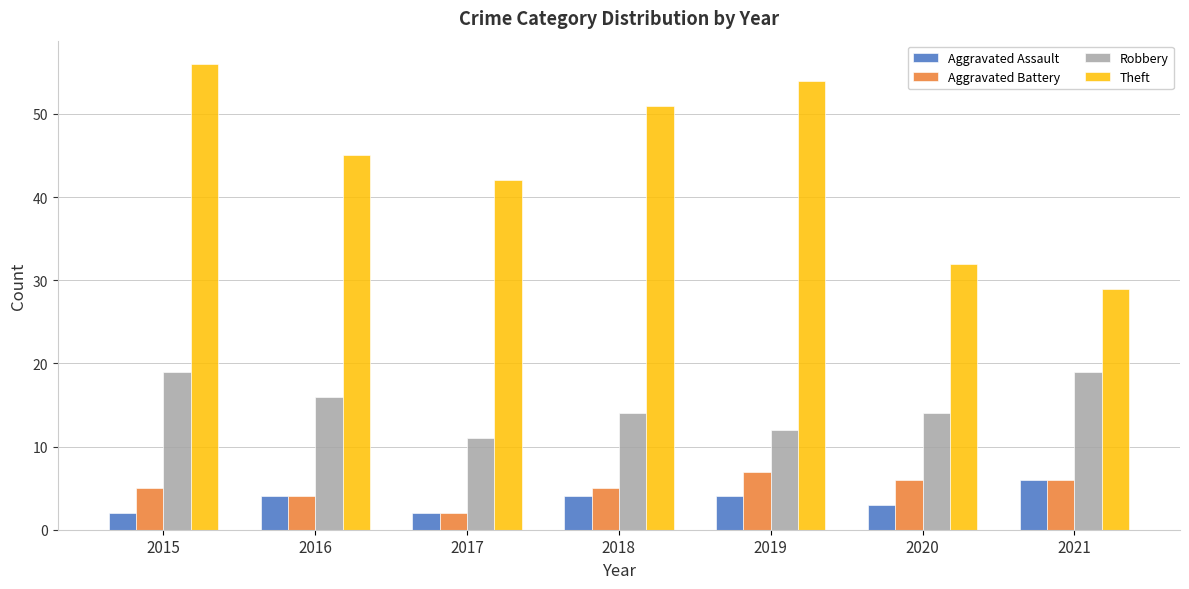

What is the average value of the Aggravated Battery series?

5